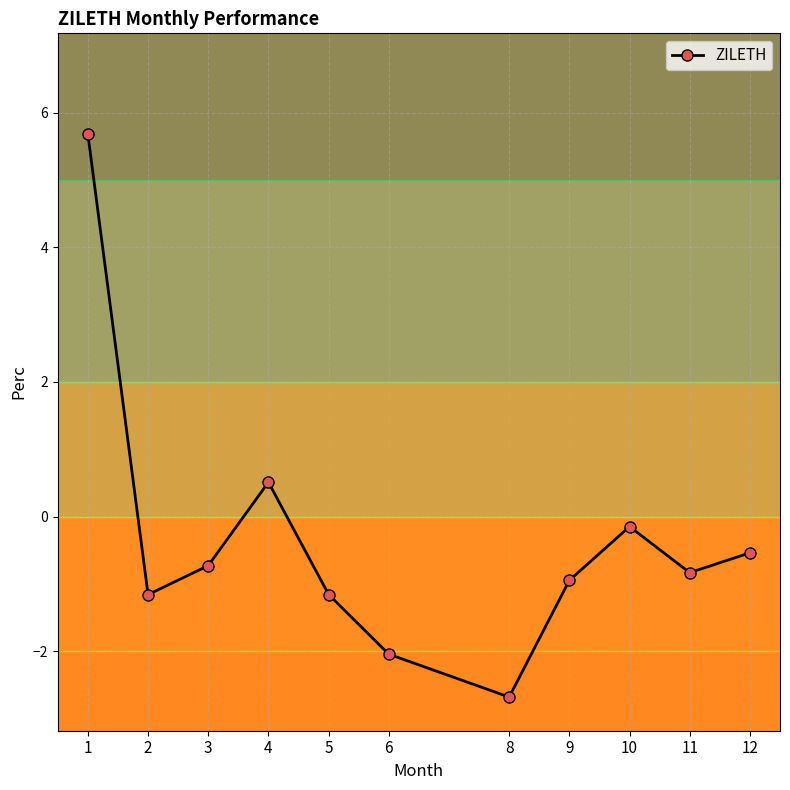

Where is the first local minimum?

2